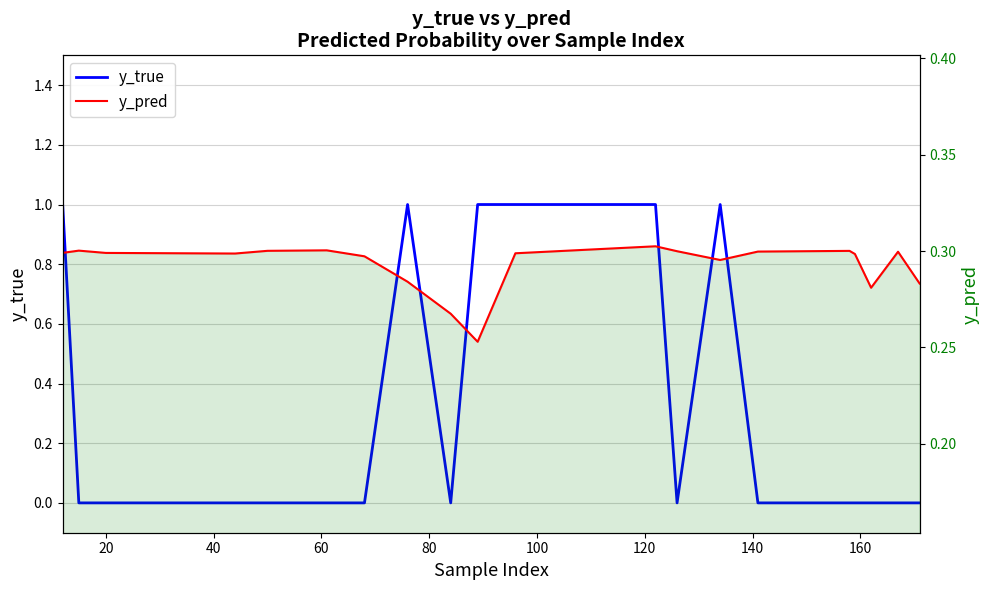

Is the value of y_true at 20 greater than the value of y_pred at 20?

No